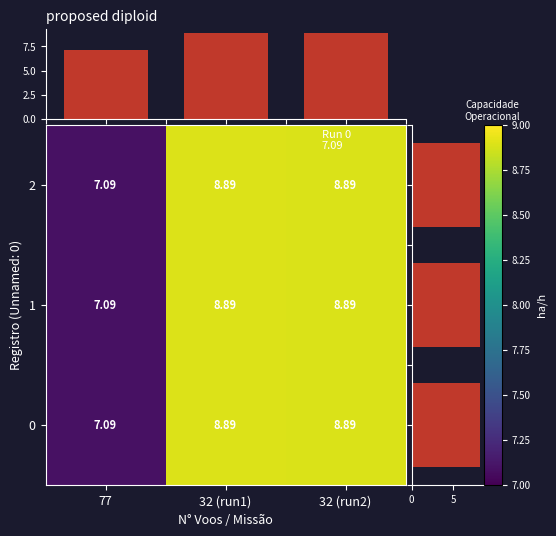

Rank the series at 77 from lowest to highest value.

0, 1, 2